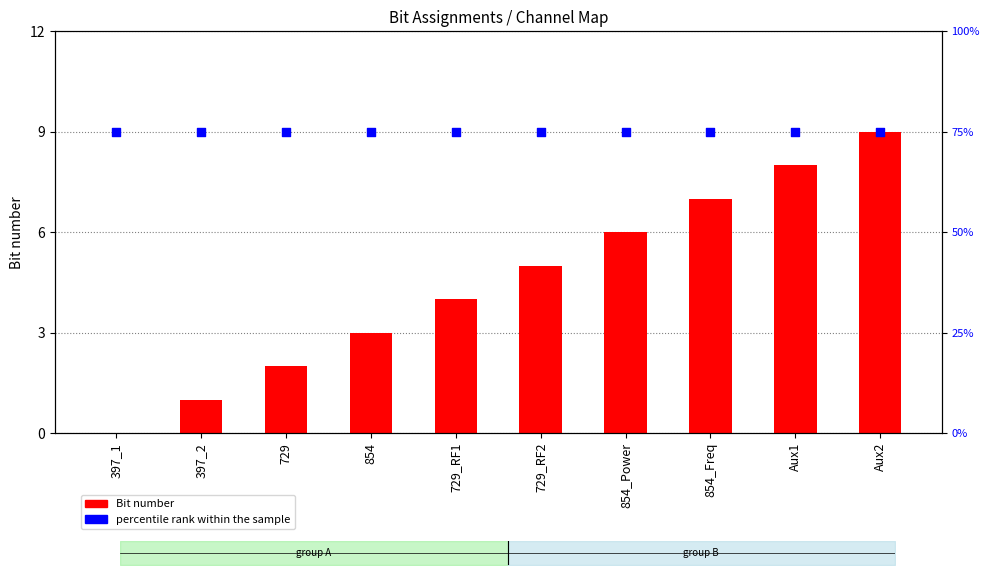

Which series reaches the maximum Y coordinate?

percentile rank within the sample